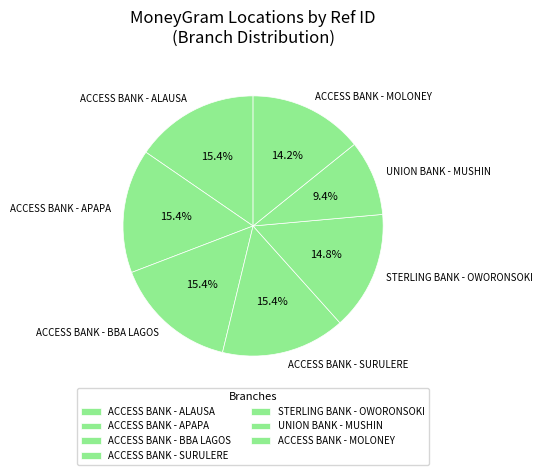

Is there any slice that represents more than half of the pie?

No